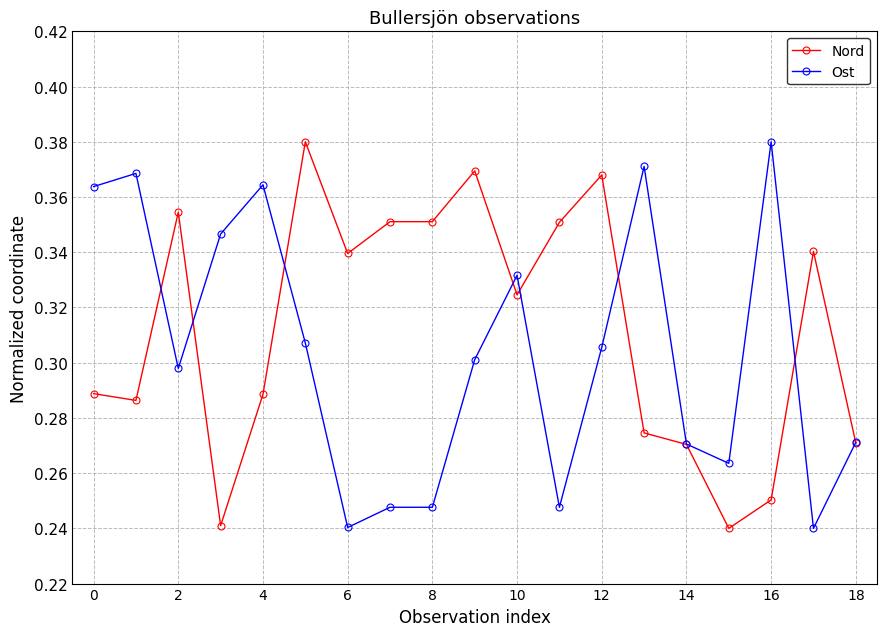

How many lines are shown in the chart?

2